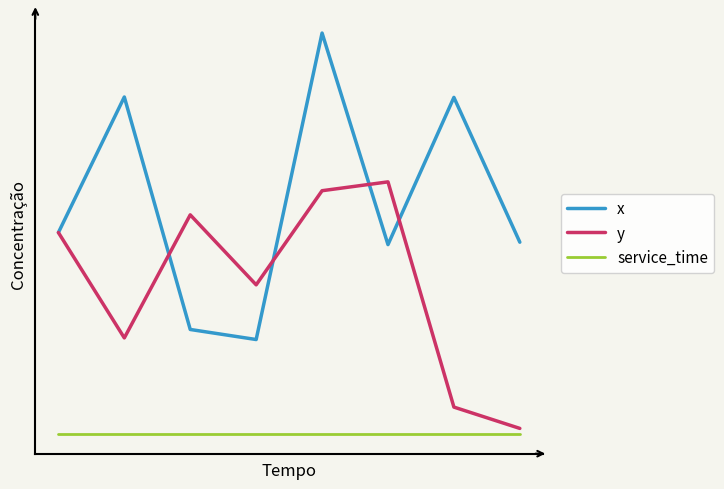

Reading left to right, list all the values displayed in this chart.

x: 0=5.0	1=8.4	2=2.6	3=2.3	4=10.0	5=4.7	6=8.4	7=4.8
y: 0=5.0	1=2.4	2=5.4	3=3.7	4=6.0	5=6.3	6=0.7	7=0.1
service_time: 0=0.0	1=0.0	2=0.0	3=0.0	4=0.0	5=0.0	6=0.0	7=0.0